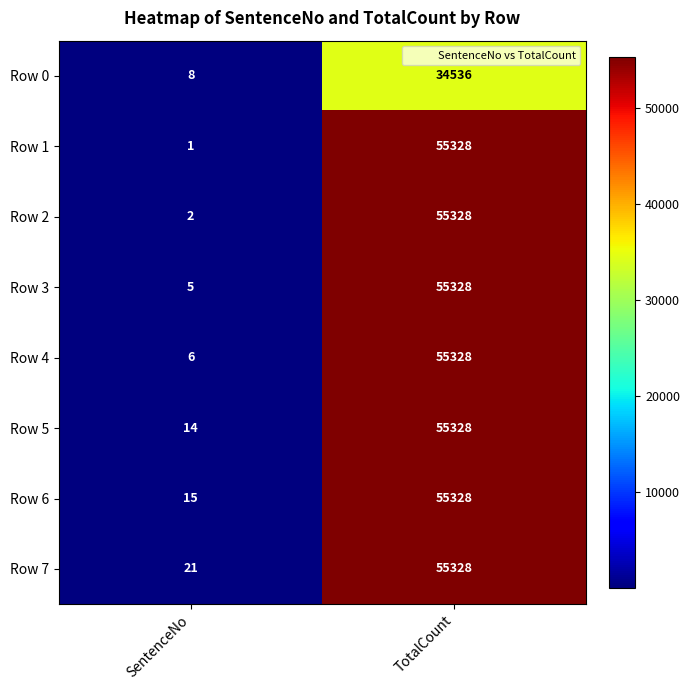

Between SentenceNo and TotalCount, which series saw the biggest shift?

Row 1